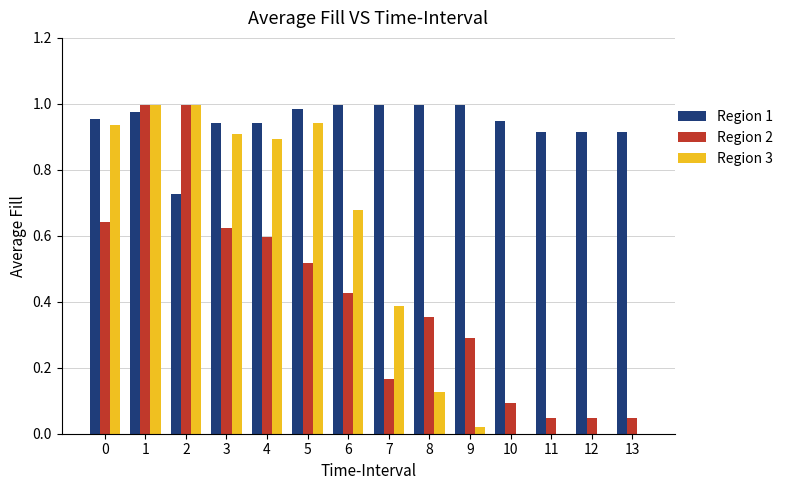

What is the total value across all series at 7?

1.5